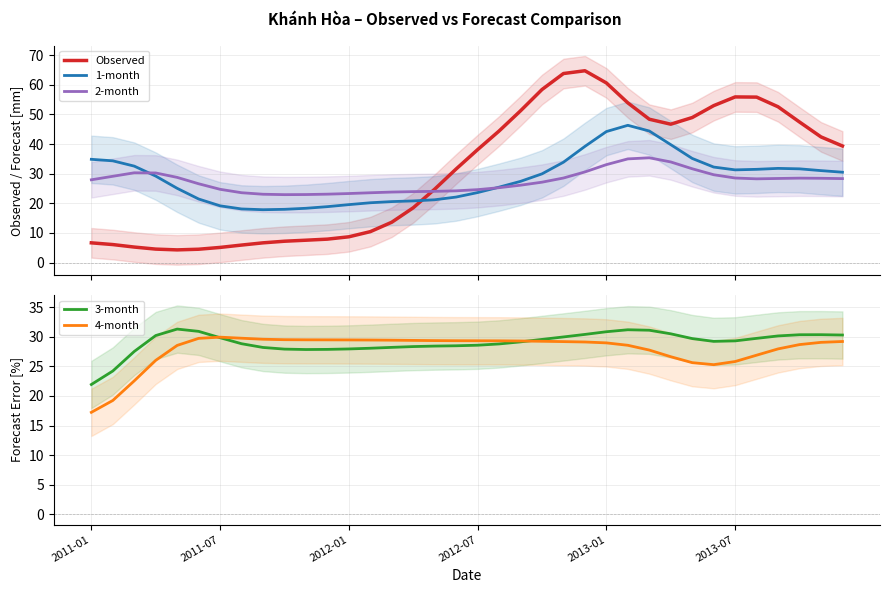

What is the minimum value for Observed?

4.3